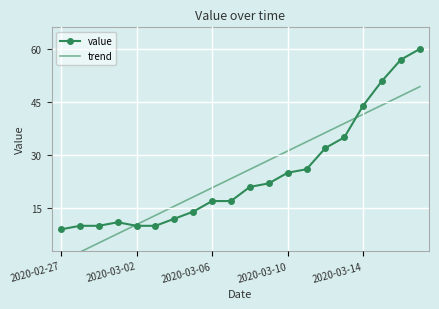

How many values in the value series are below 21?

10